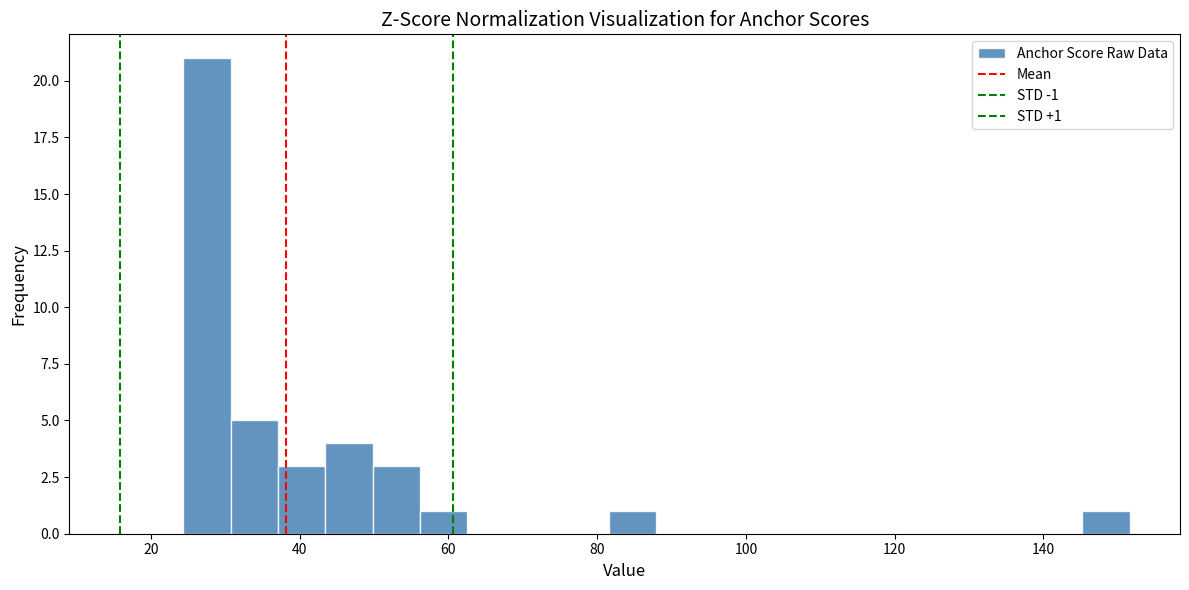

Around what value on the x-axis is the tallest bar? Give the approximate position of its centre, as read against the axis.

28